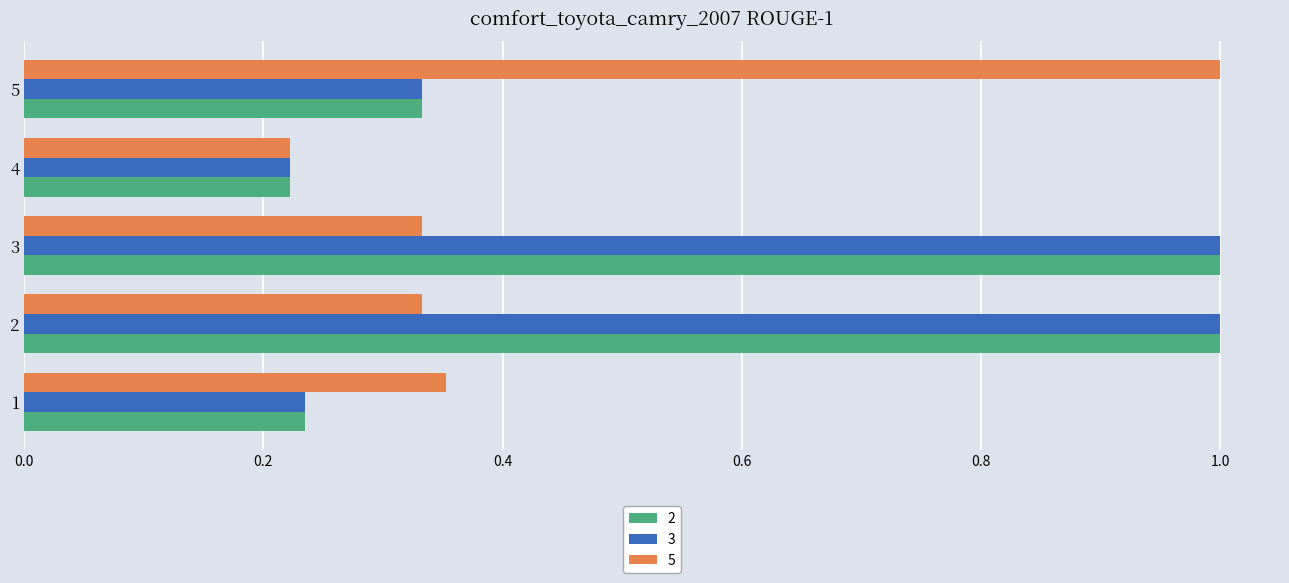

At how many categories does at least one series exceed 0?

5